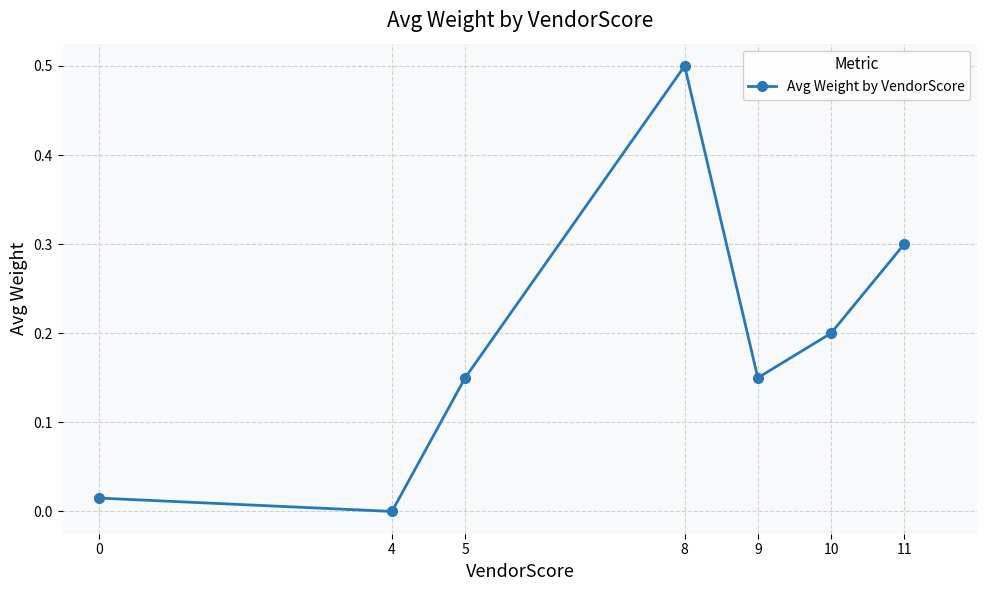

What is the difference between the maximum and second lowest values?

0.5